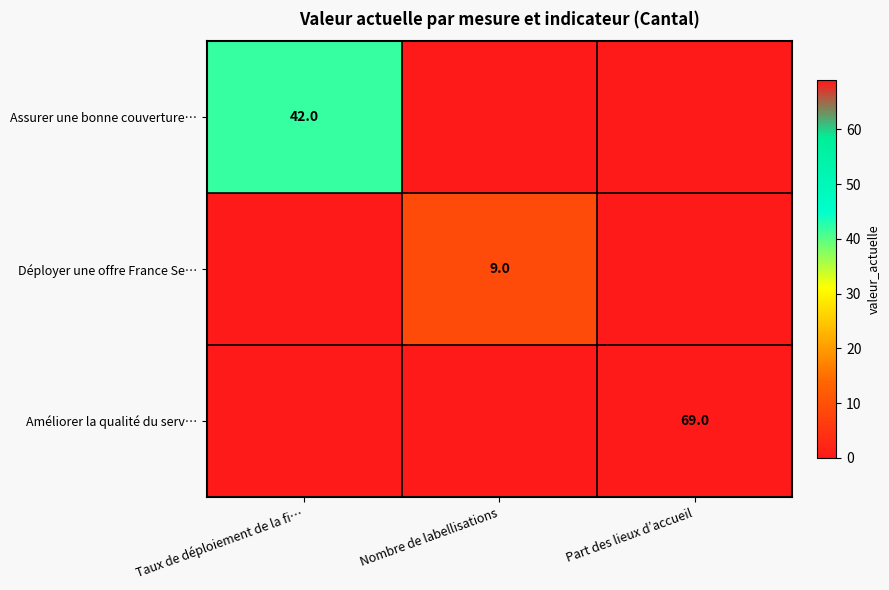

How many categories are shown in the chart?

3